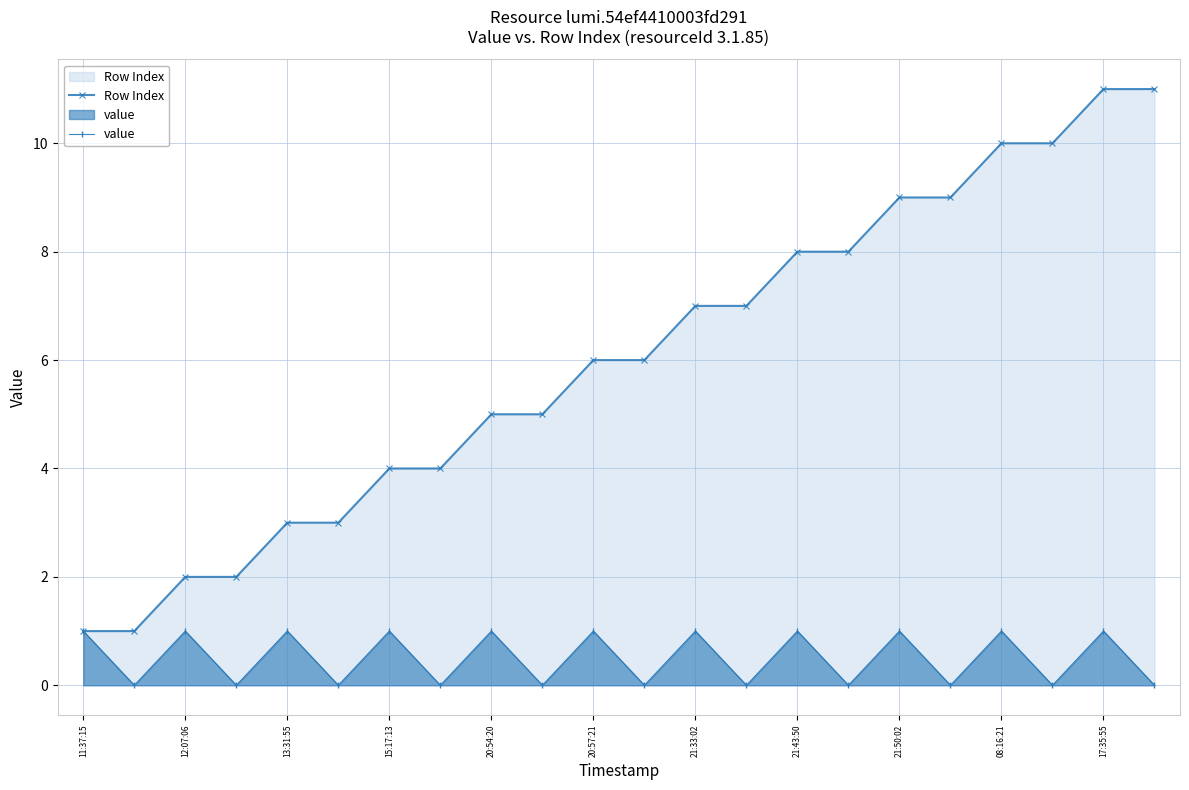

True or false: Row Index has a value of 5 at 15.

False